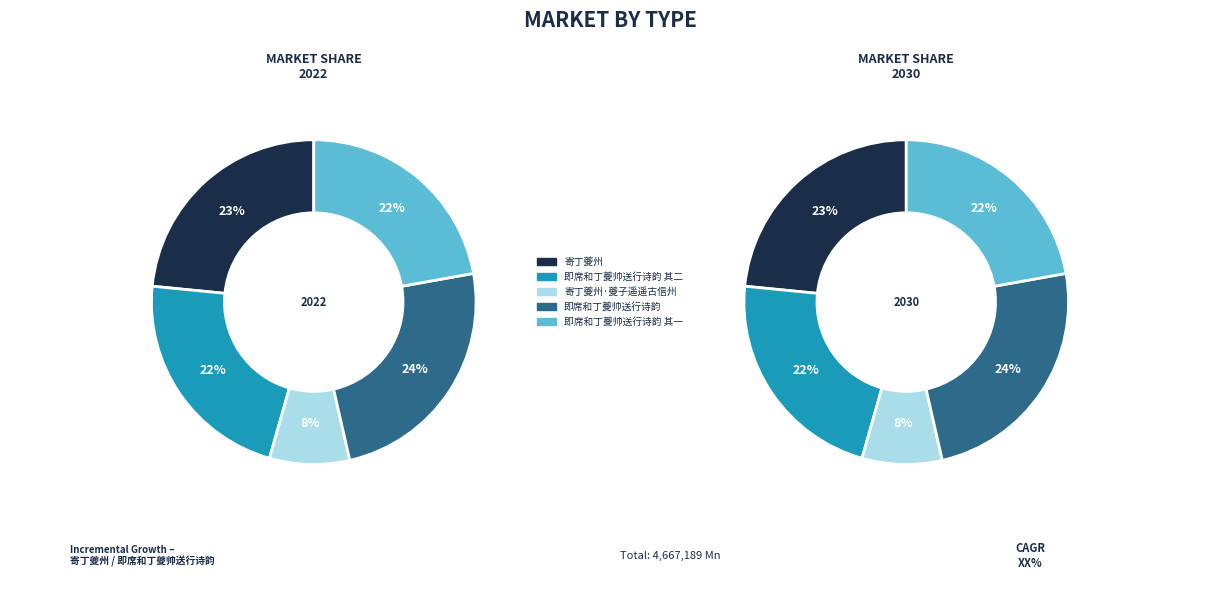

What is the largest slice in the pie chart?

即席和丁夔帅送行诗韵